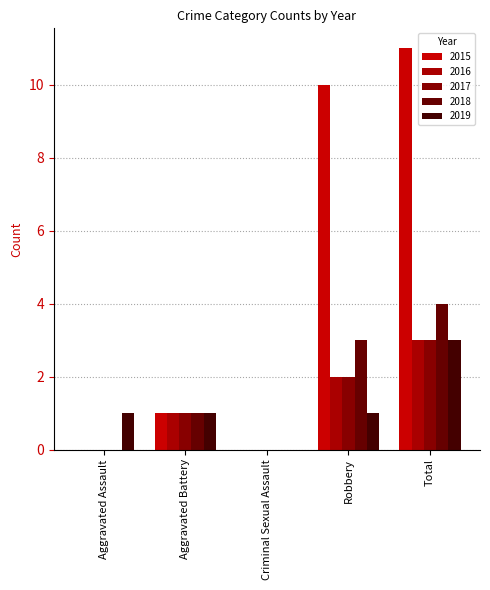

How many distinct data groups are displayed?

5